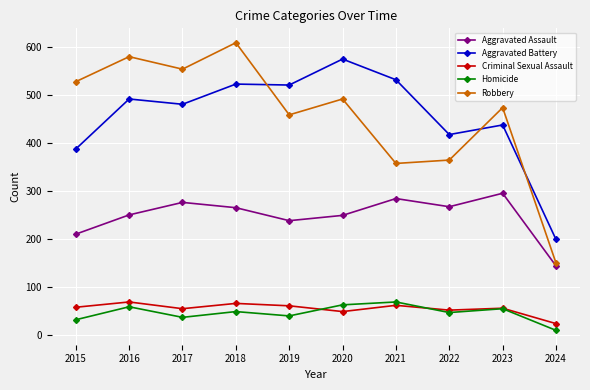

Which series has the largest range (max minus min)?

Robbery